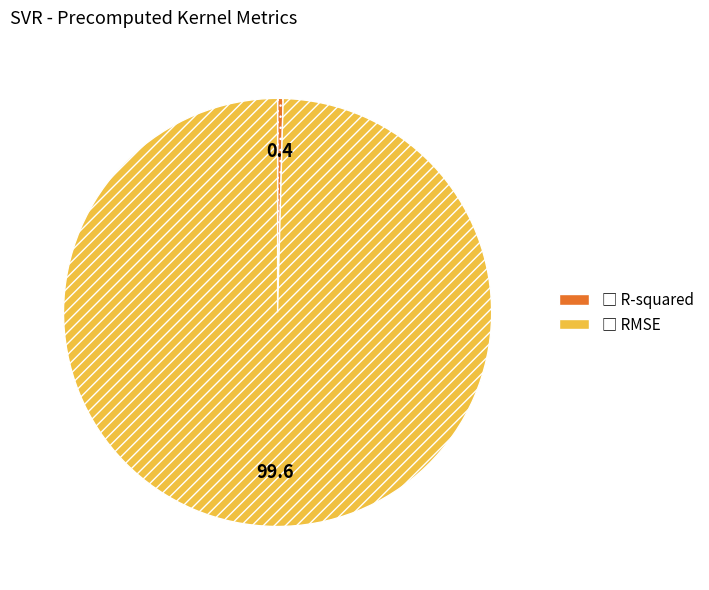

Which category has the smallest portion of the pie?

R-squared